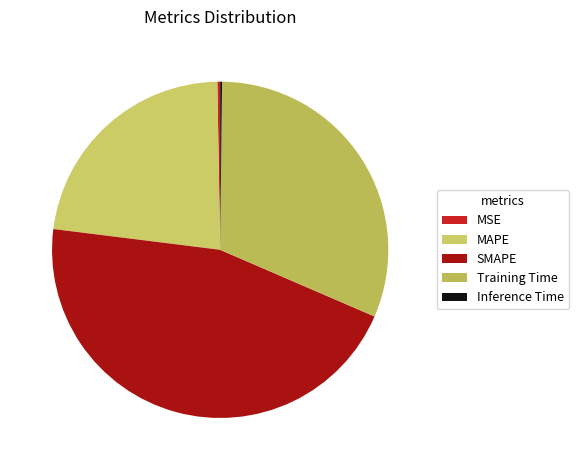

Which category has the smallest portion of the pie?

Inference Time